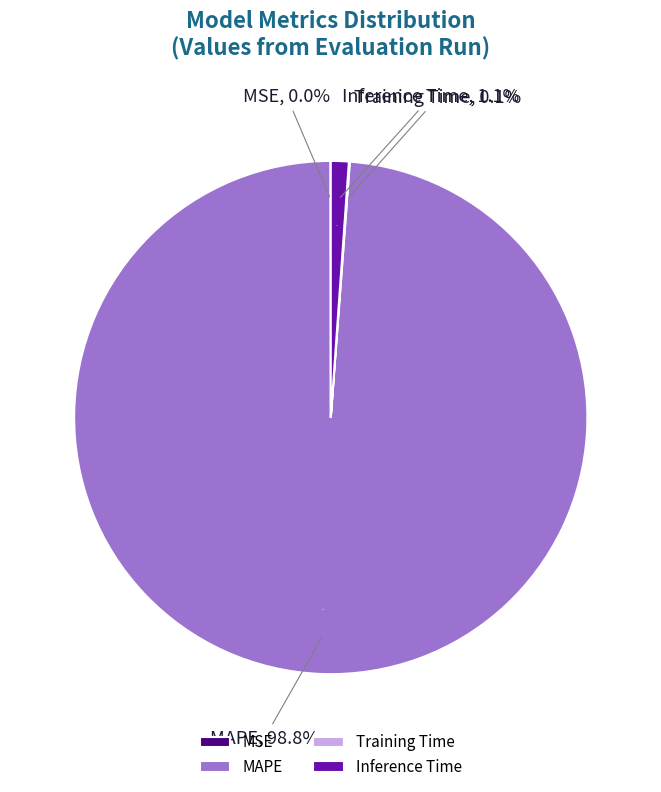

Which has a higher value, Inference Time or MAPE?

MAPE